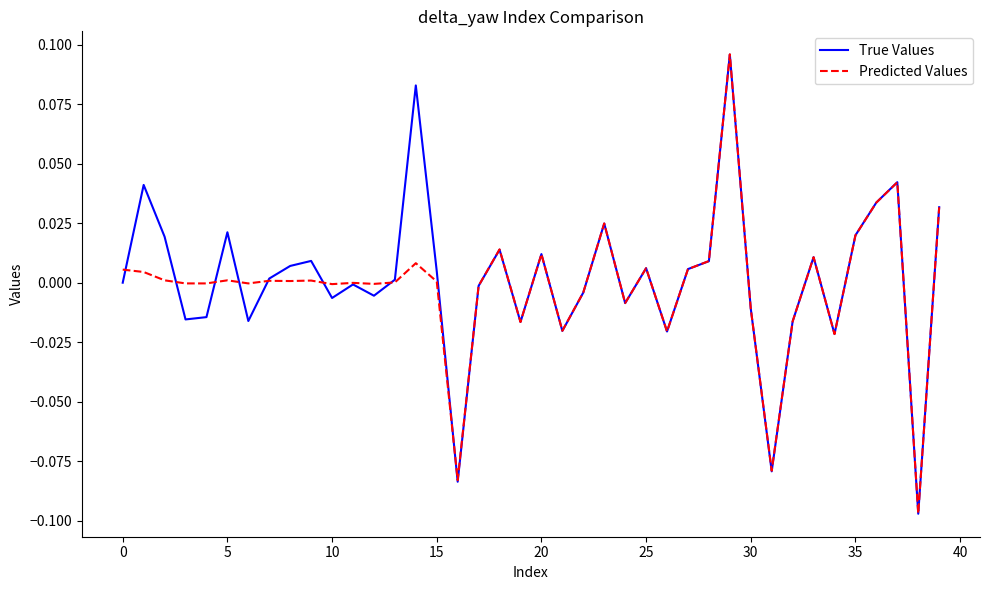

Which series has the largest range (max minus min)?

True Values